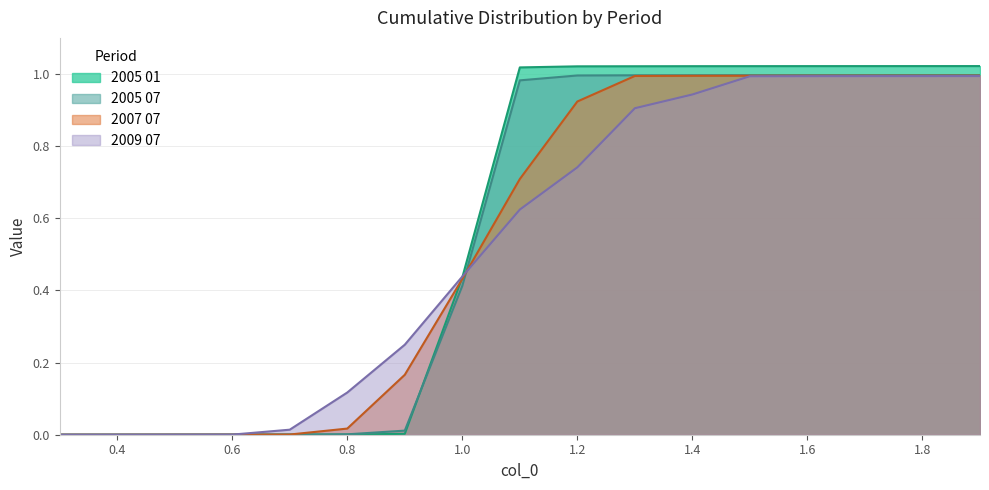

What is the total value across all series at 1.0?

1.7